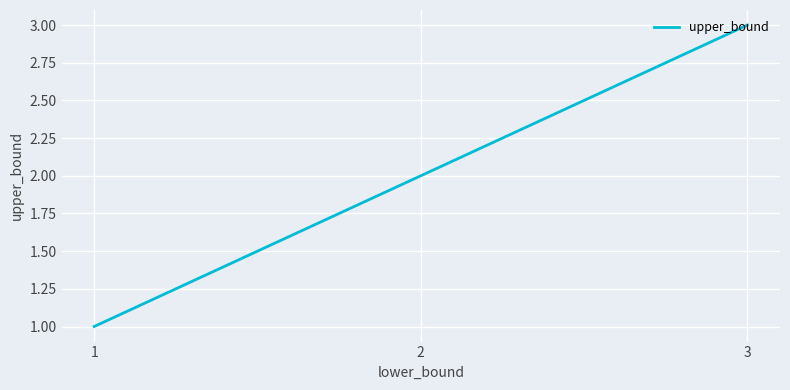

Is it true that the value at 1 is 1?

True